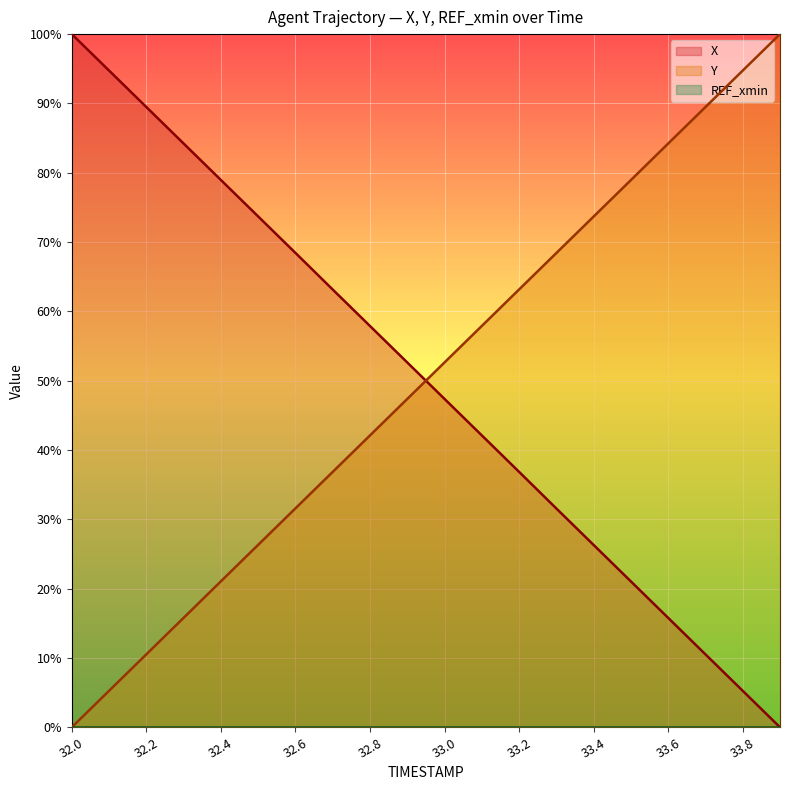

At 33.6, list the series in order from largest to smallest.

Y, X